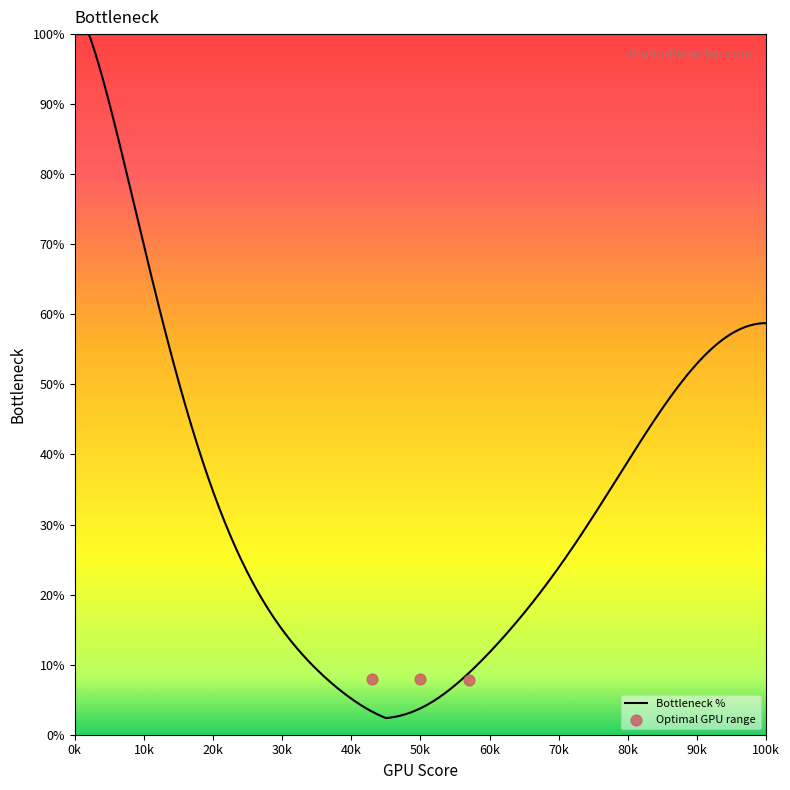

Between 2 and 1, which is larger?

2